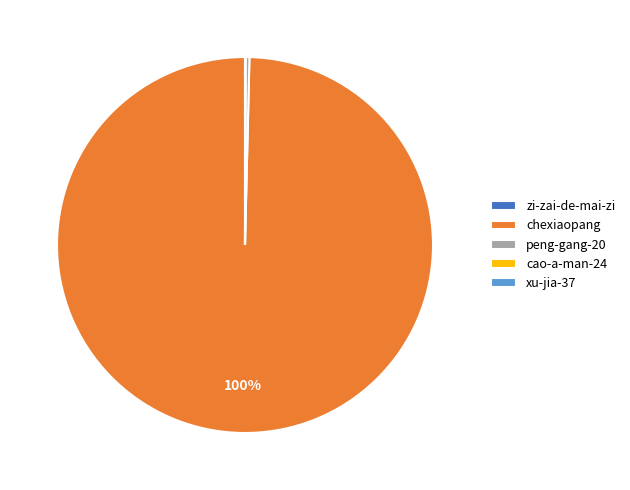

Does chexiaopang represent more than half of the total?

Yes